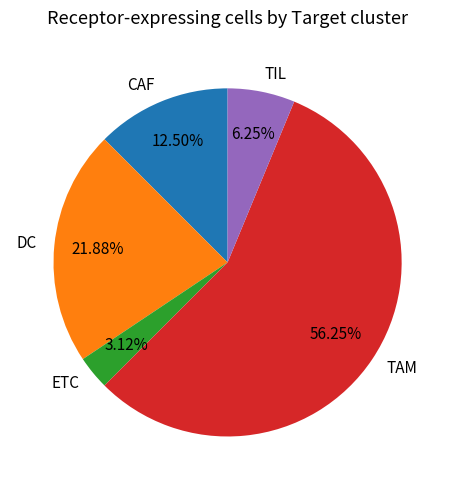

How many segments does this pie chart have?

5